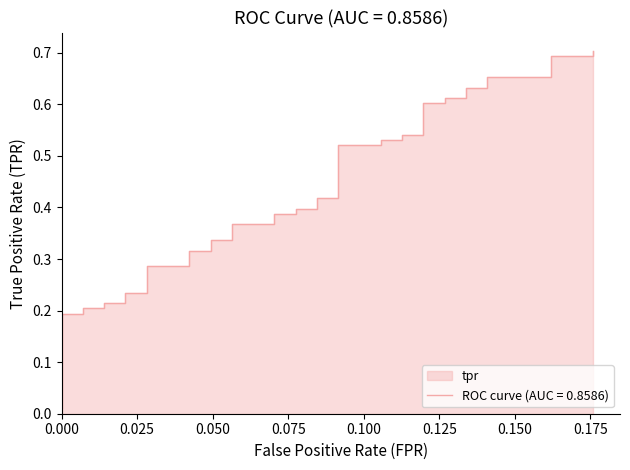

Reading left to right, what are all the values shown in this chart?

0.0	0.2	0.2	0.2	0.2	0.2	0.2	0.2	0.2	0.3	0.3	0.3	0.3	0.3	0.3	0.4	0.4	0.4	0.4	0.4	0.4	0.4	0.4	0.5	0.5	0.5	0.5	0.5	0.5	0.6	0.6	0.6	0.6	0.6	0.6	0.7	0.7	0.7	0.7	0.7